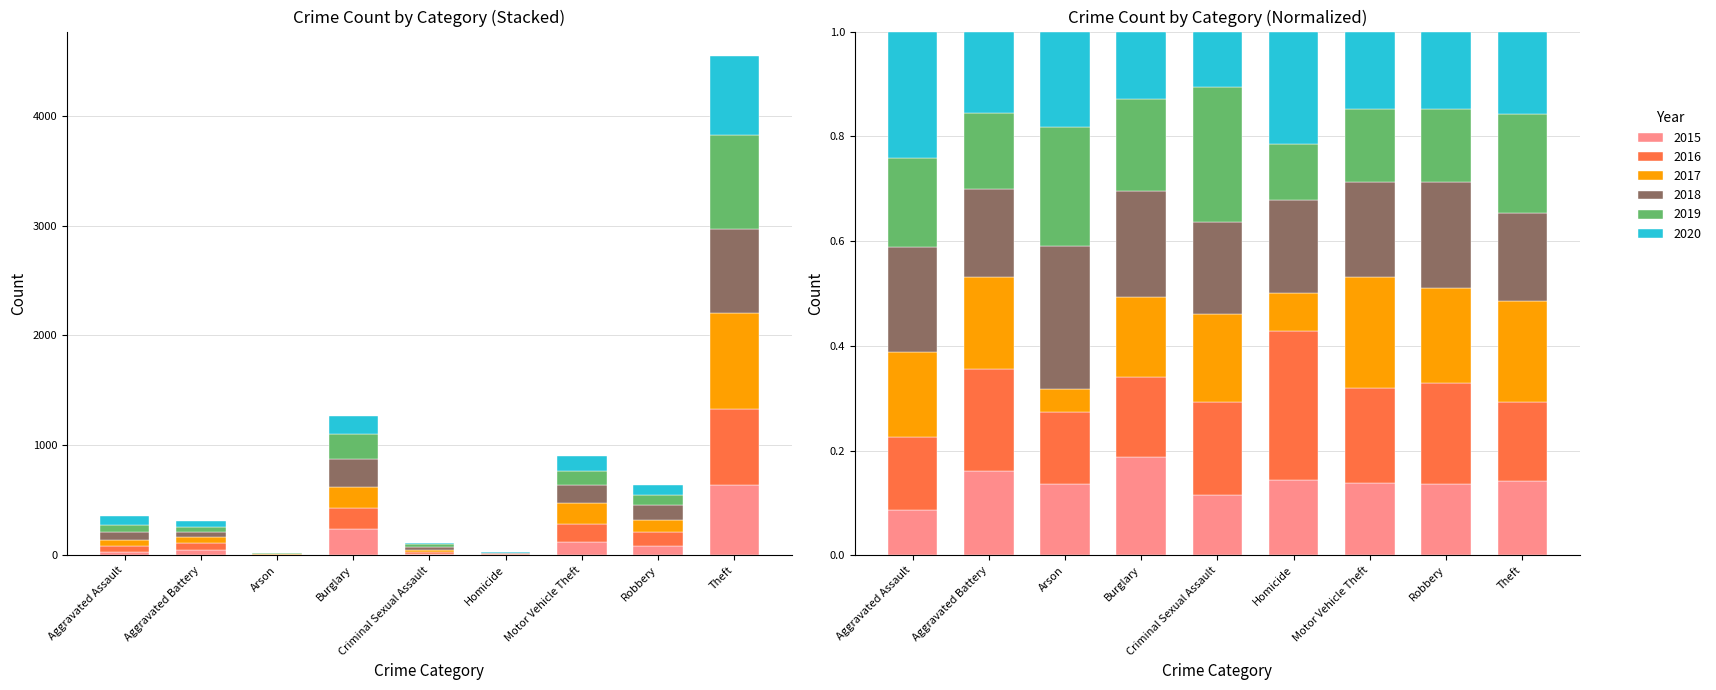

How many data points in 2015 are above 50?

4